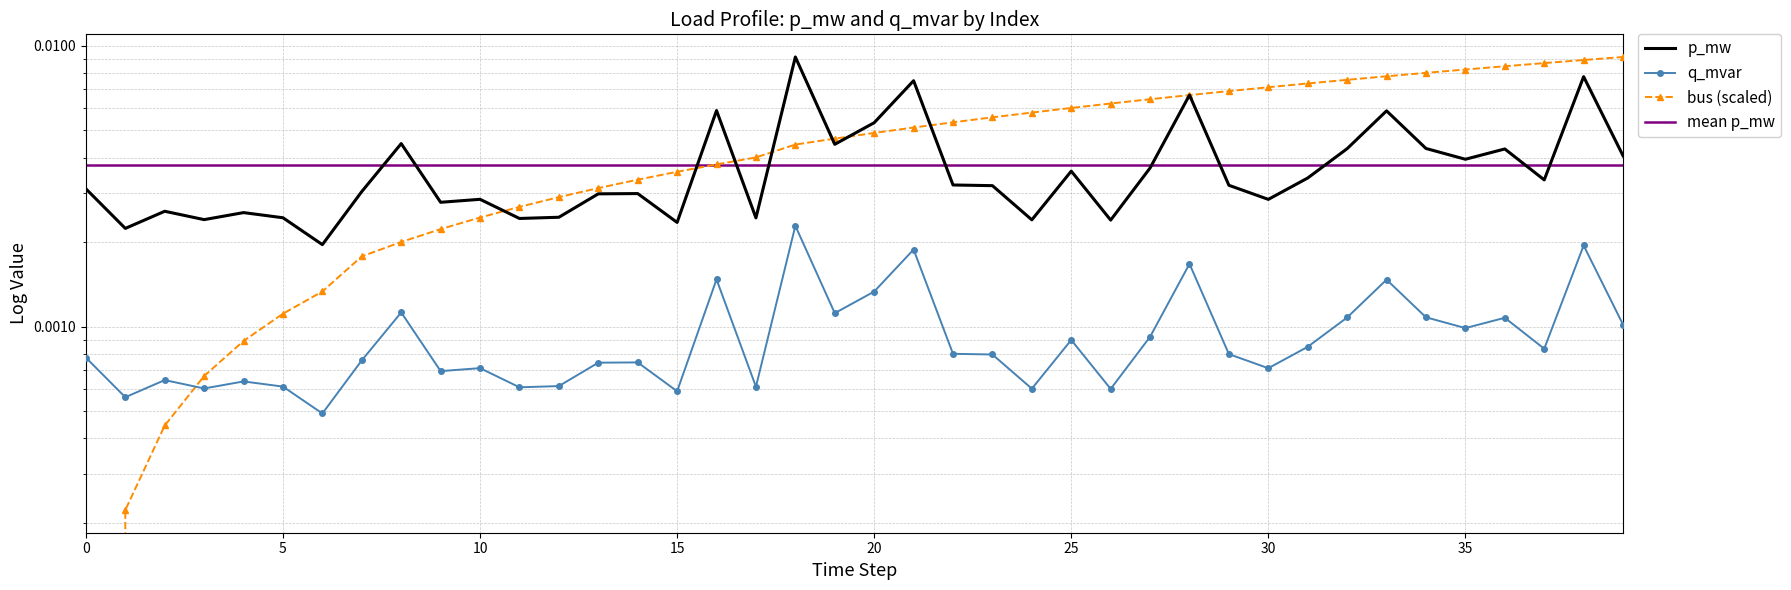

Rank the series by their average value, from highest to lowest.

bus, p_mw, q_mvar